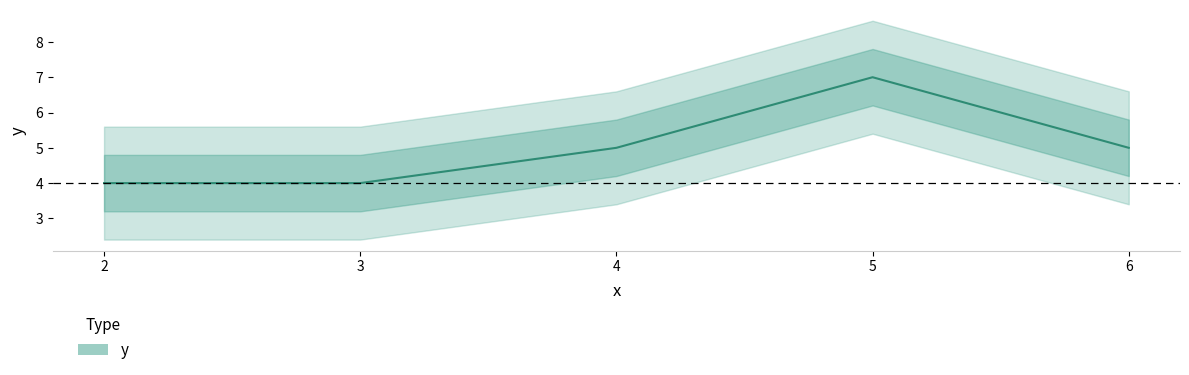

What is the label of the 2nd point from the left?

3